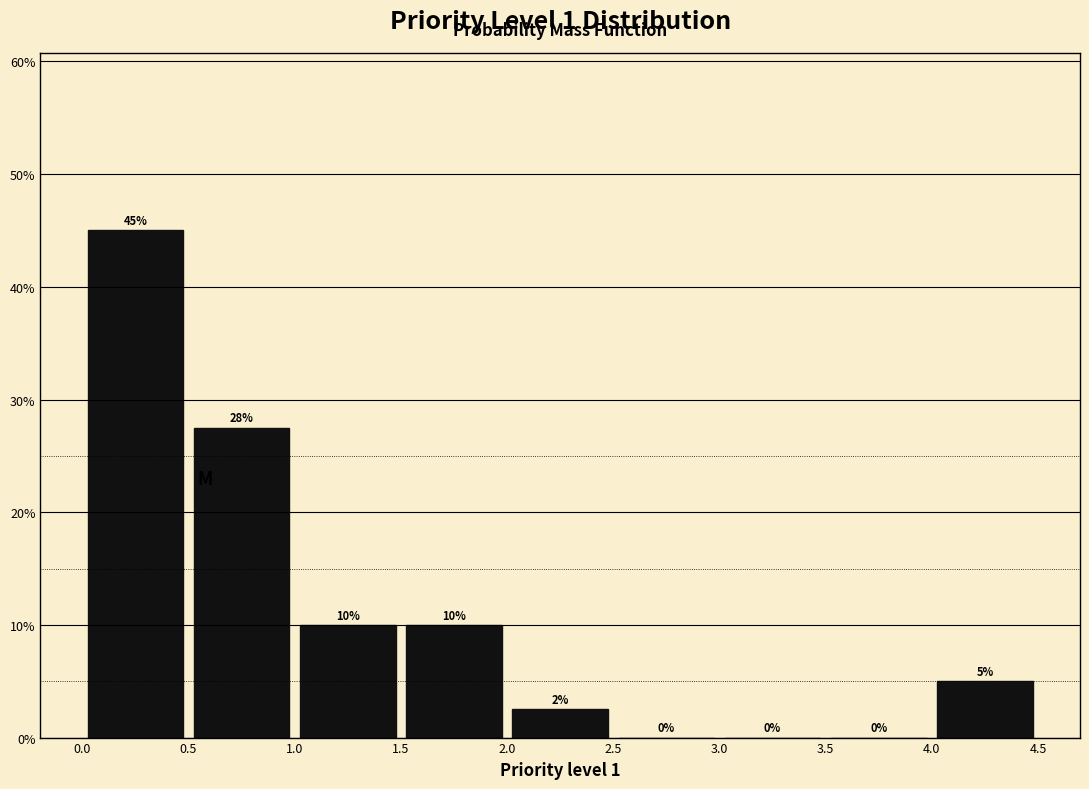

Which range on the x-axis has the tallest bar?

0.0 to 0.5